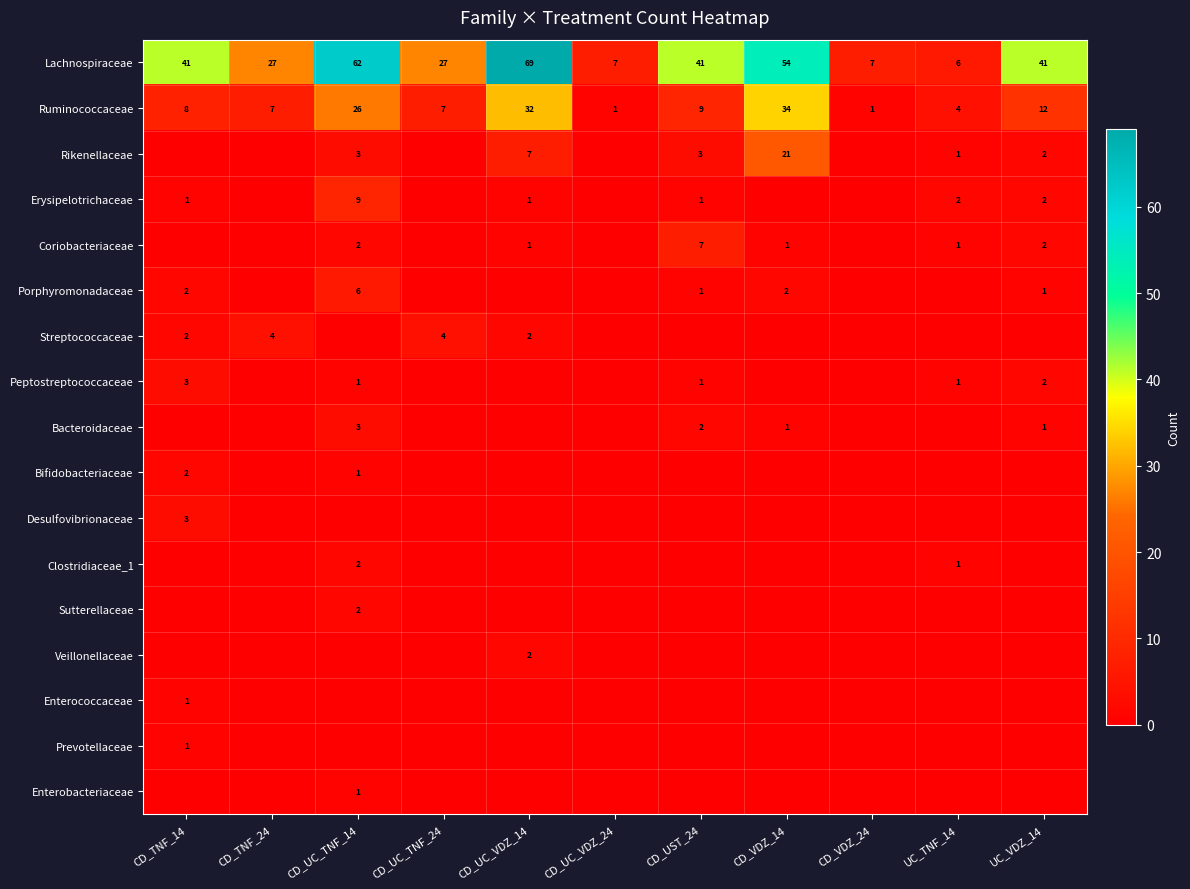

What is the greatest value displayed?

69